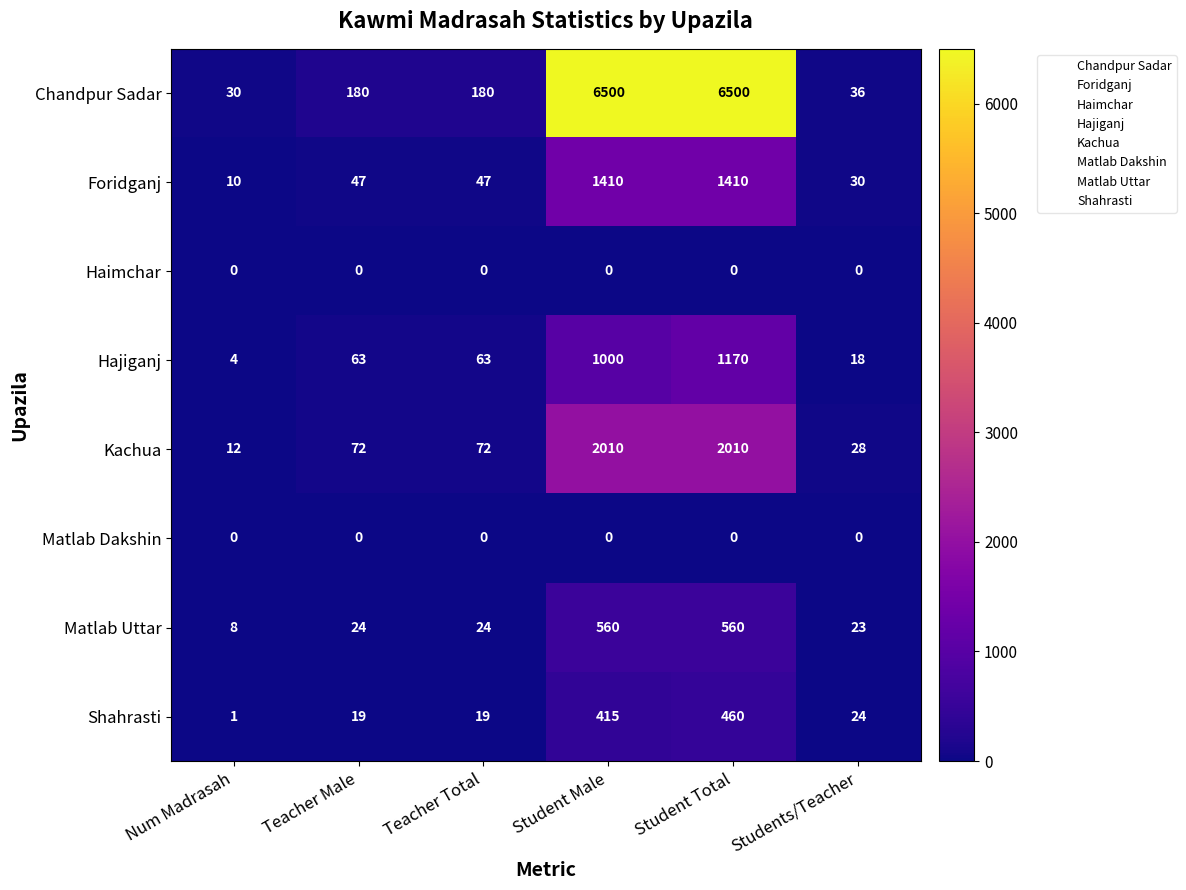

Which series has the largest range (max minus min)?

Chandpur Sadar